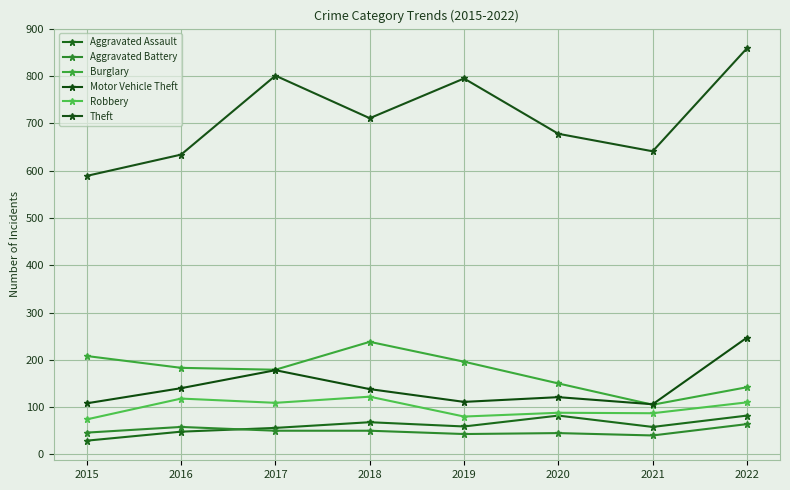

At which label does Theft reach its minimum?

2015